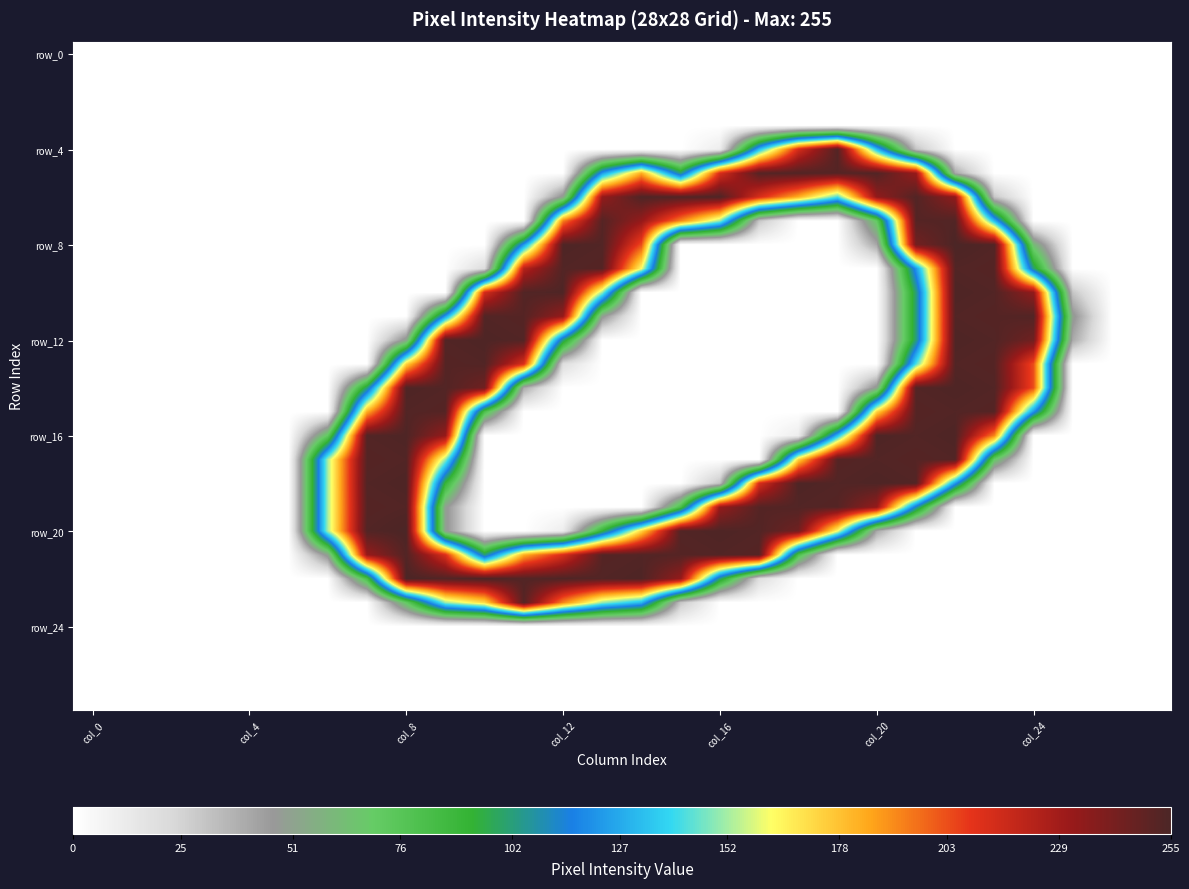

Which series has the widest spread of values?

row_8